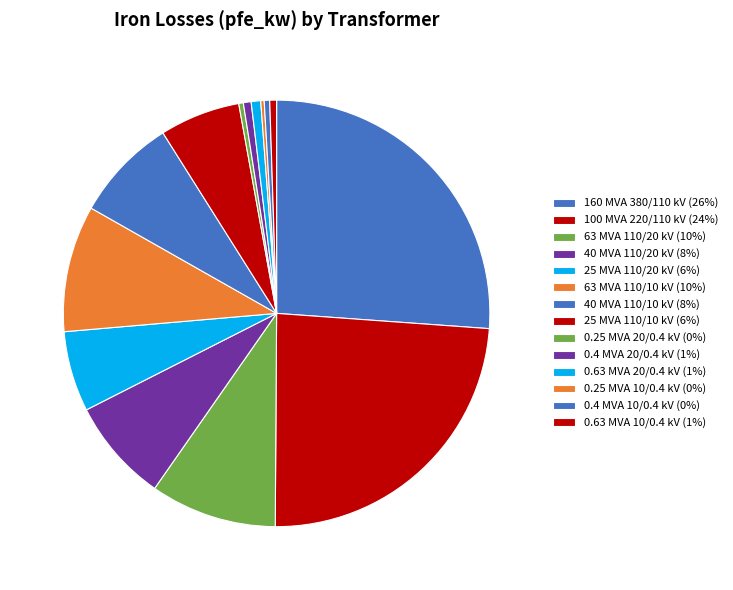

Is the sum of 25 MVA 110/20 kV and 25 MVA 110/10 kV greater than half?

No